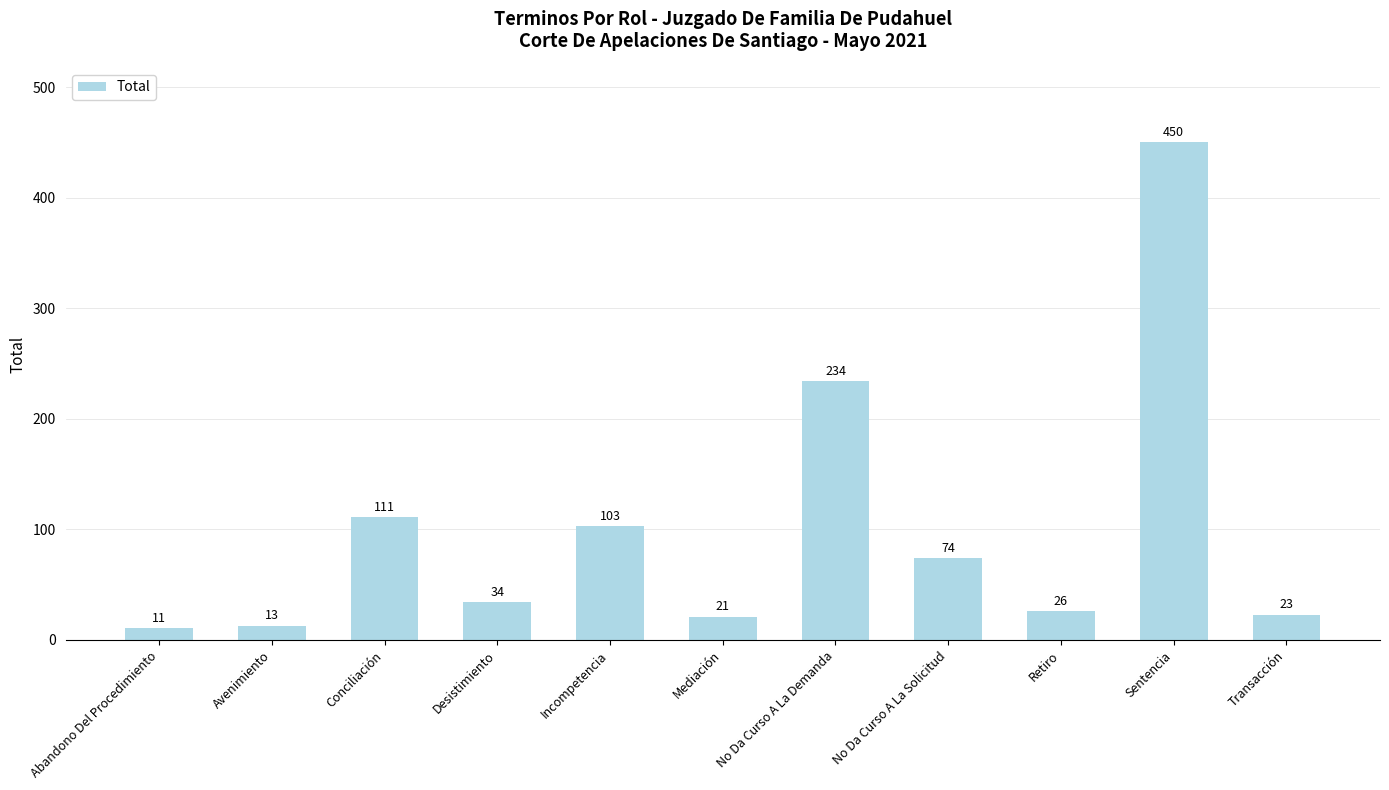

The chart shows a value of 23 at Transacción. True or false?

True